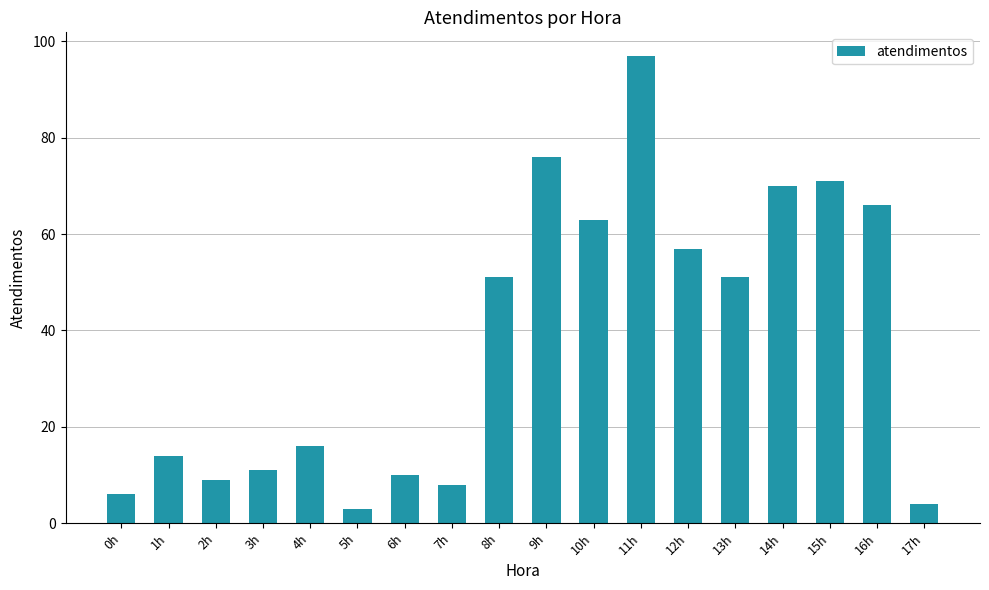

Reading left to right, list all the values displayed in this chart.

6	14	9	11	16	3	10	8	51	76	63	97	57	51	70	71	66	4